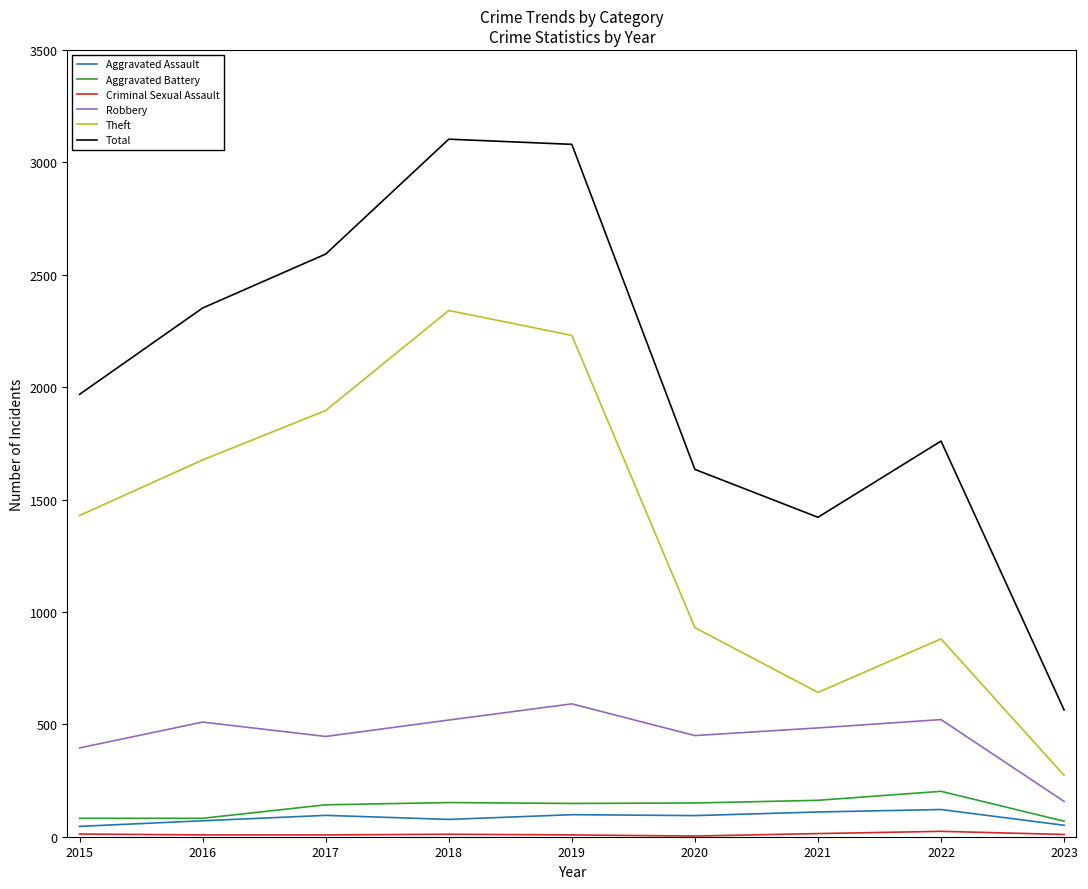

Rank the categories by Theft value from lowest to highest.

2023, 2021, 2022, 2020, 2015, 2016, 2017, 2019, 2018